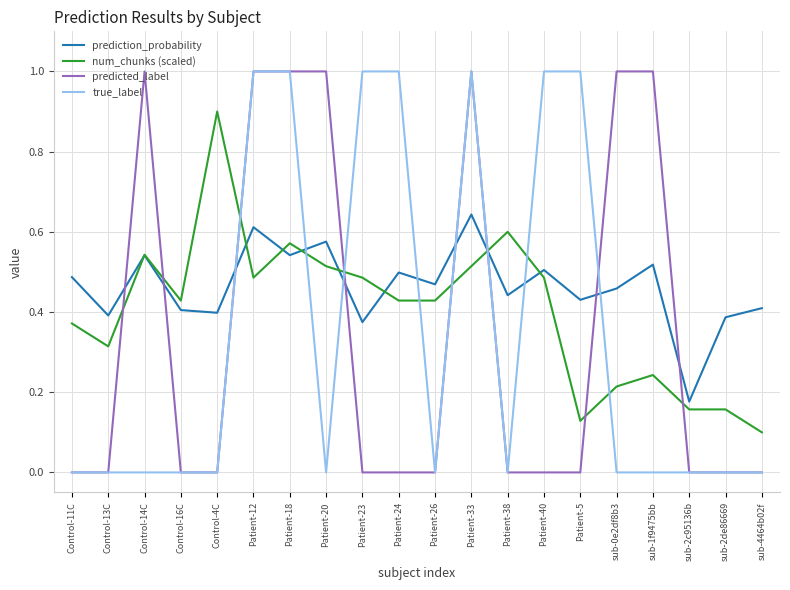

Is this an area chart (filled region under the line)?

No